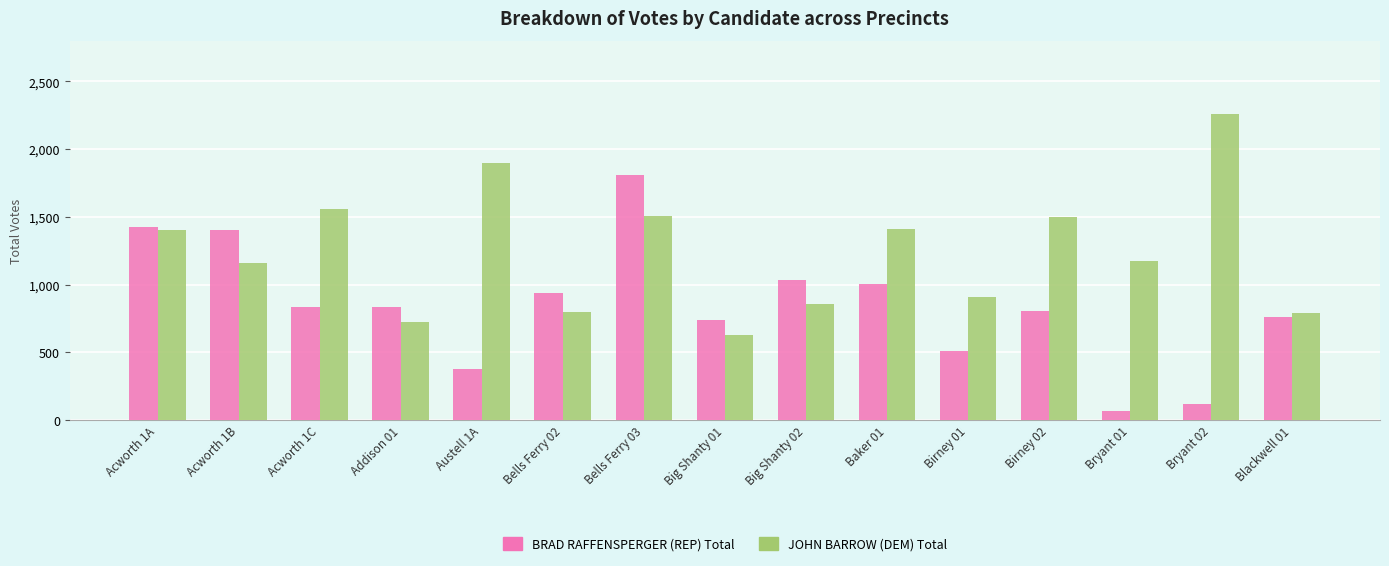

Does the chart contain any negative values?

No